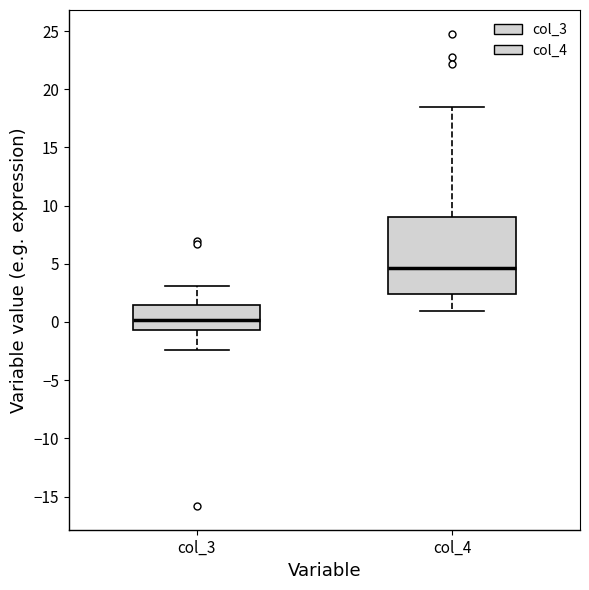

Reading left to right, read every box against the y-axis: the position of its median line, the range the box covers, and the ends of its whiskers. The values are not printed on the chart, so give them approximately, as read against the axis.

col_3: median 0.0, box -0.5 to 1.5, whiskers -2.5 to 3.0
col_4: median 4.5, box 2.5 to 9.0, whiskers 1.0 to 18.5